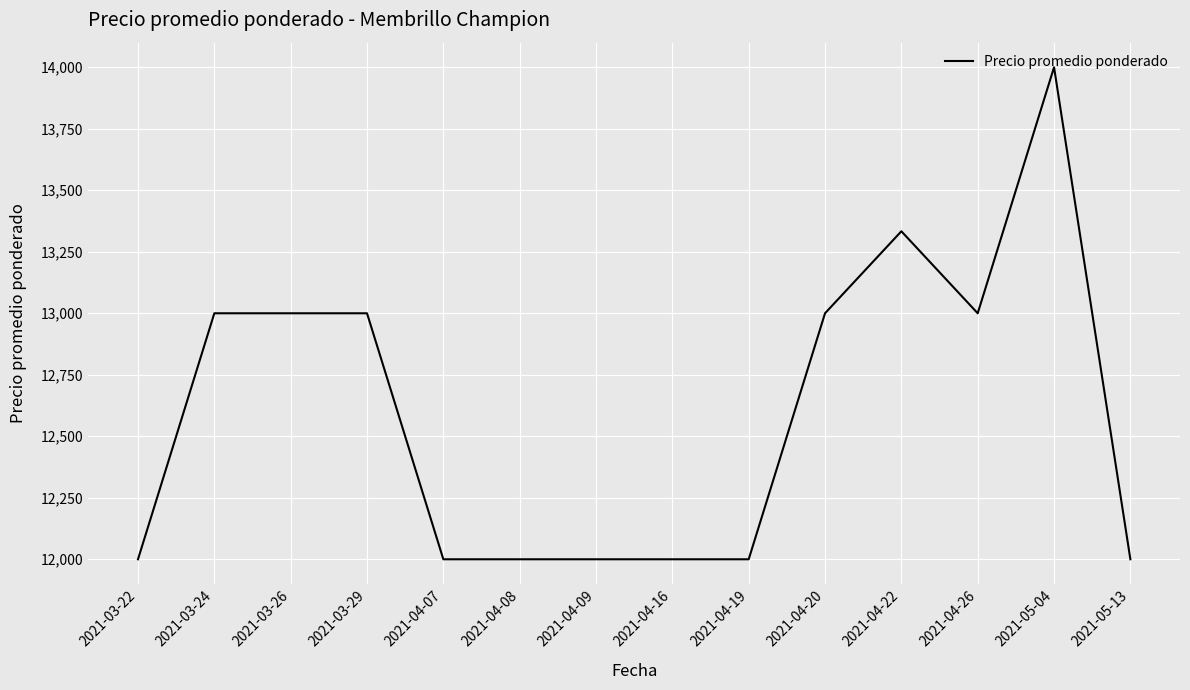

The value at 2021-04-07 is 15942.4. True or false?

False